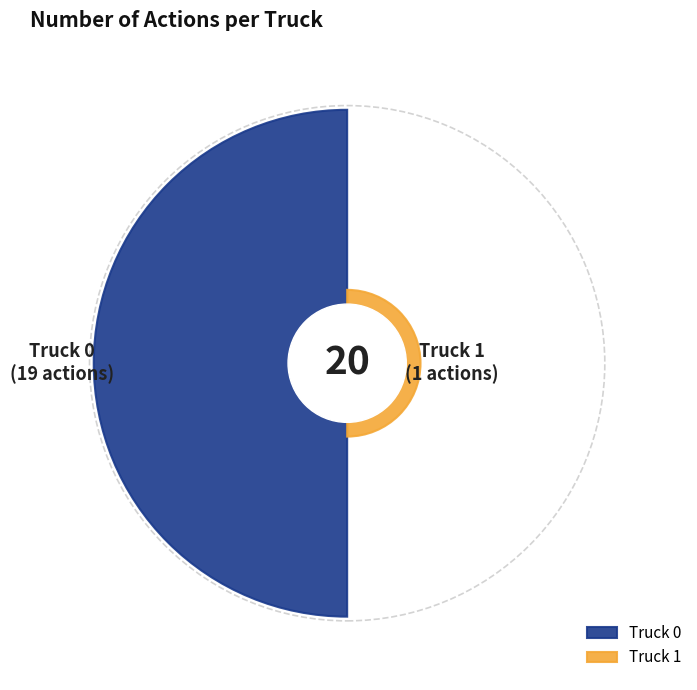

What percentage do Truck 1 and Truck 0 together represent?

100.0%